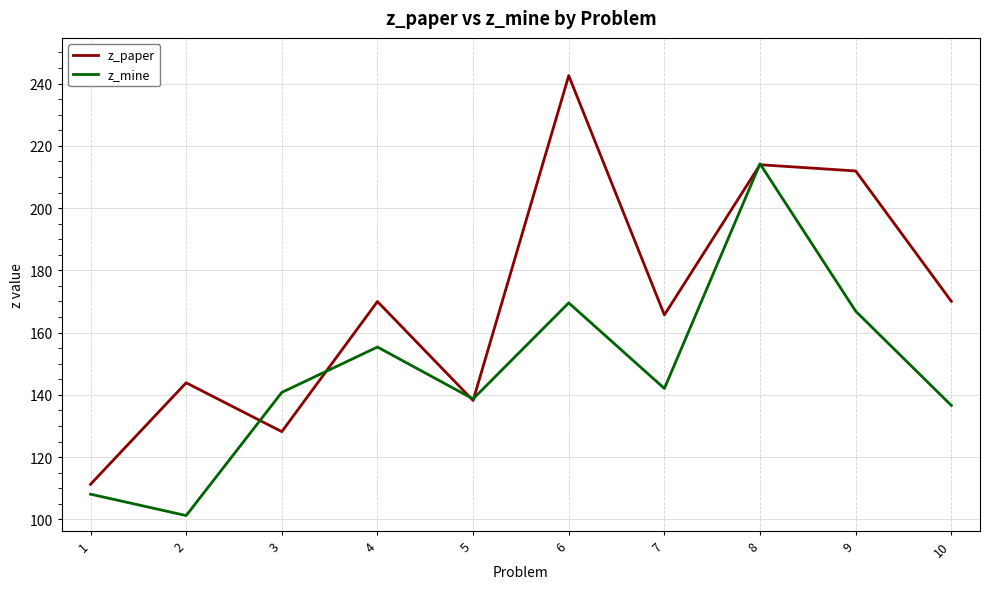

Which series has the largest total across all categories?

z_paper